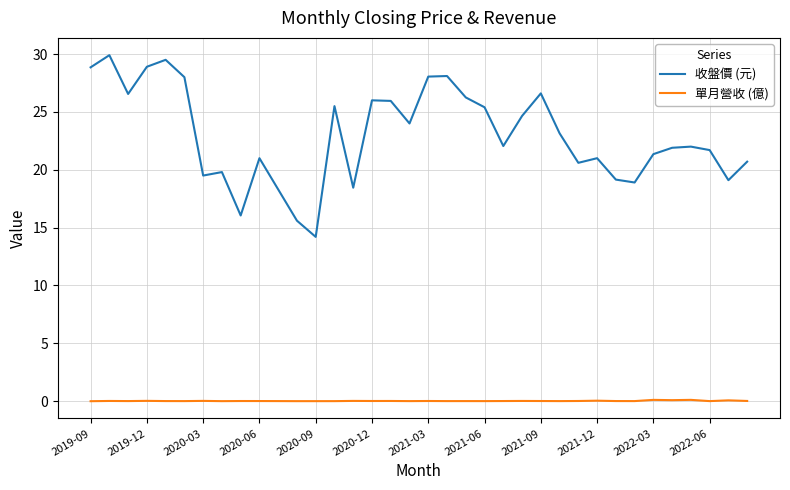

How many distinct data groups are displayed?

2